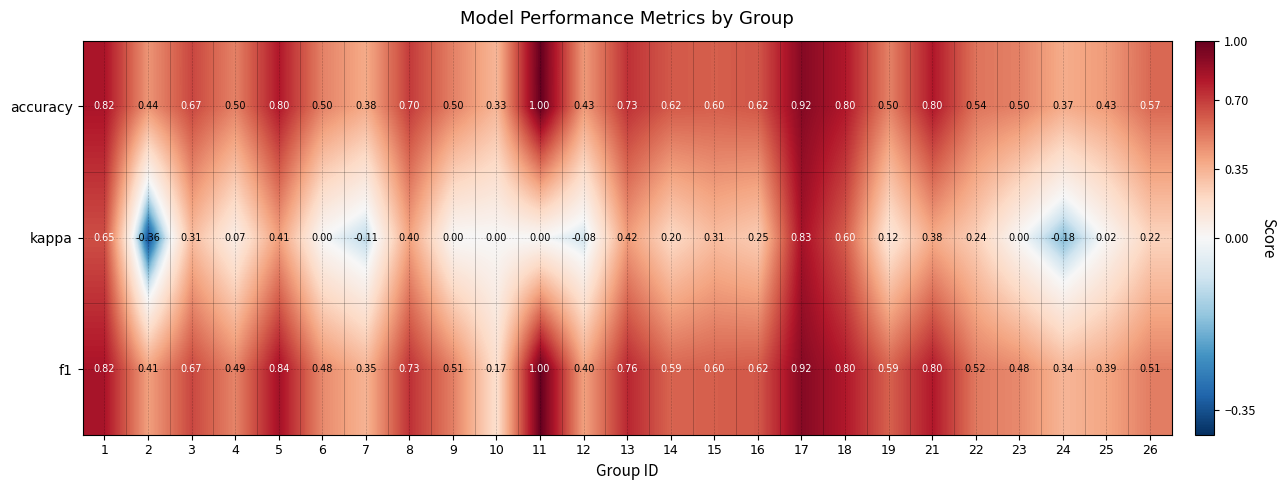

Is the value of kappa at 11 greater than the value of f1 at 11?

No